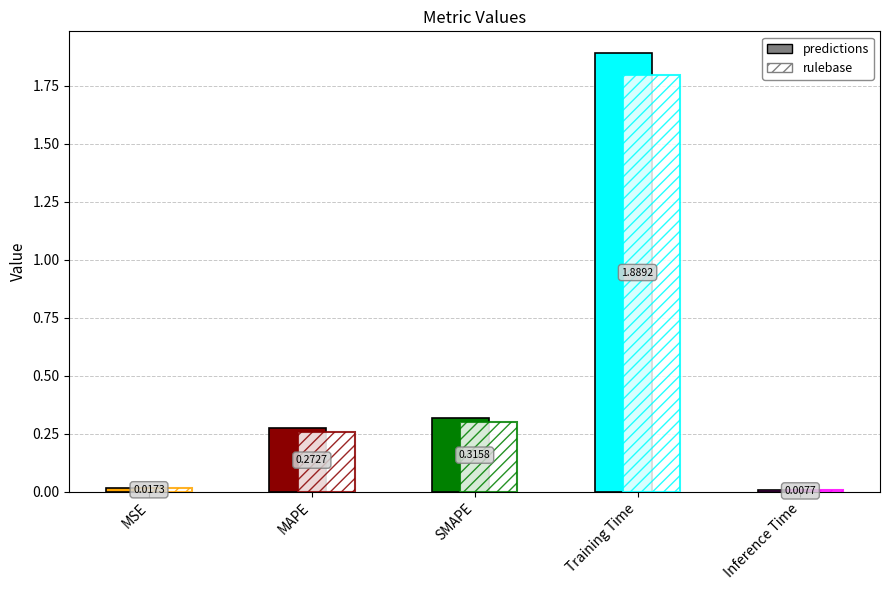

List the labels in order of value, smallest first.

Inference Time, MSE, MAPE, SMAPE, Training Time